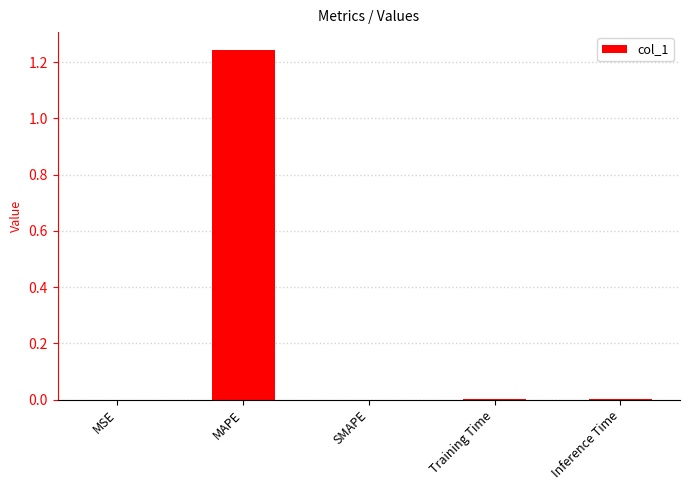

True or false: the data shows 0.0 at Inference Time.

True